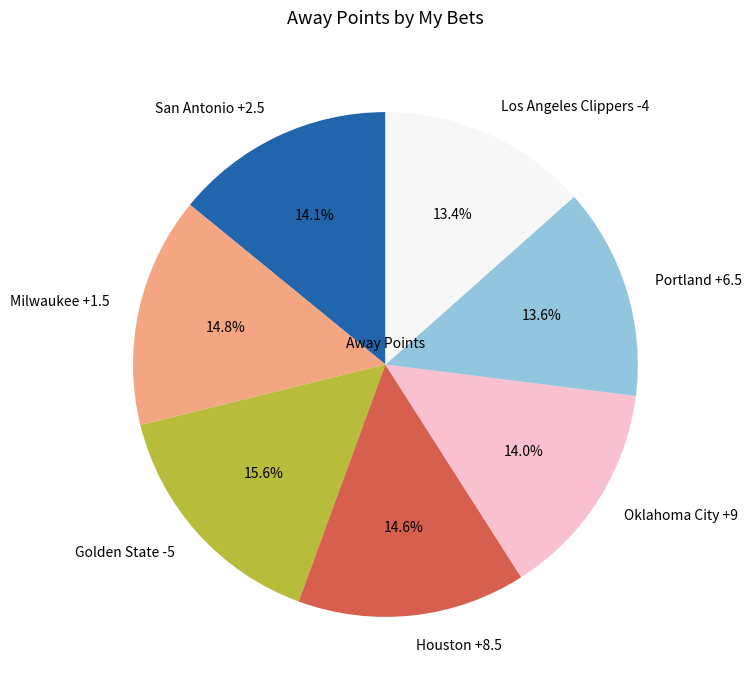

Does Los Angeles Clippers -4 represent more than half of the total?

No